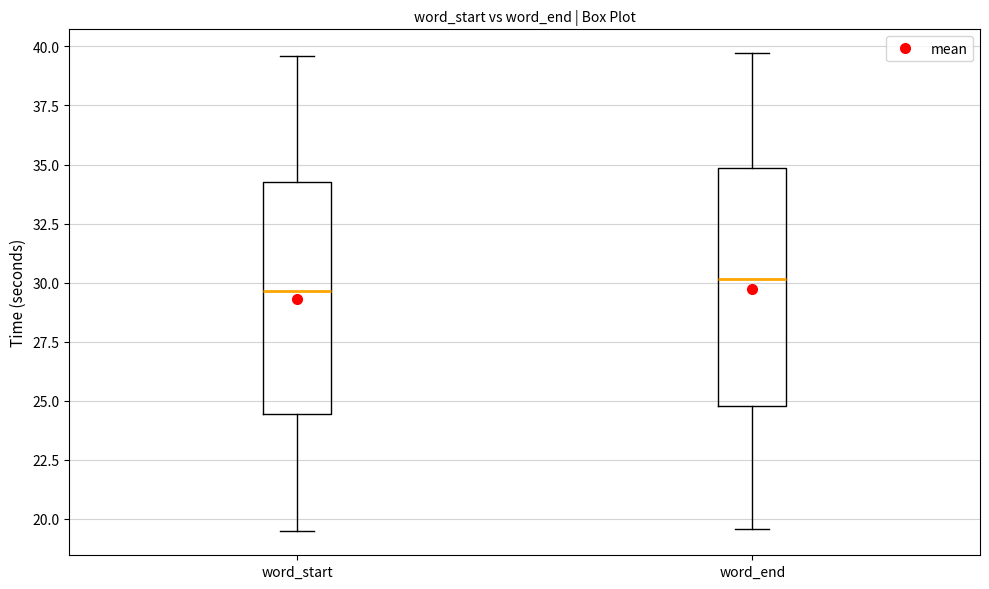

Where is the upper edge of the box for word_start on the y-axis? The values are not printed on the chart, so give them approximately, as read against the axis.

34.5